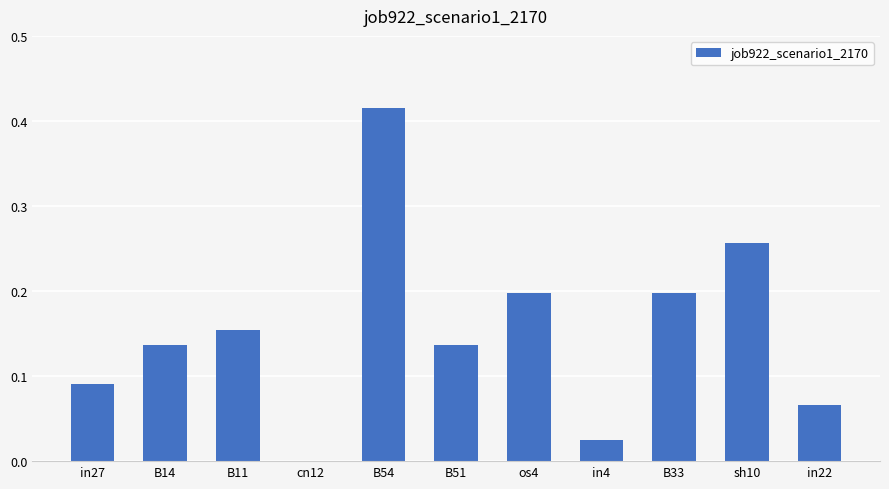

Which label corresponds to the largest value in the chart?

B54